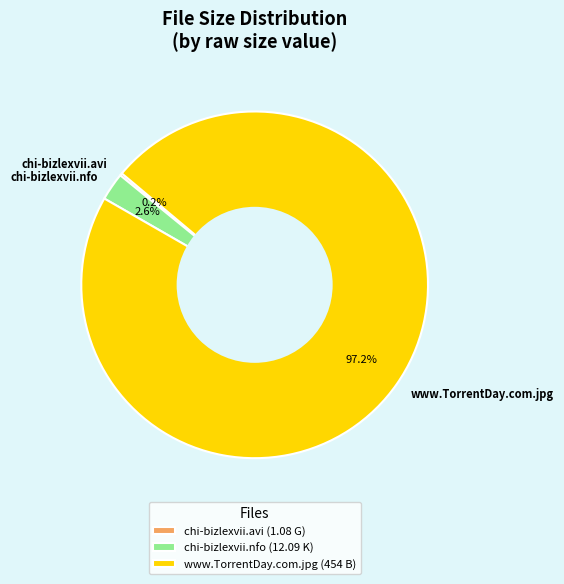

Which category accounts for the majority?

www.TorrentDay.com.jpg